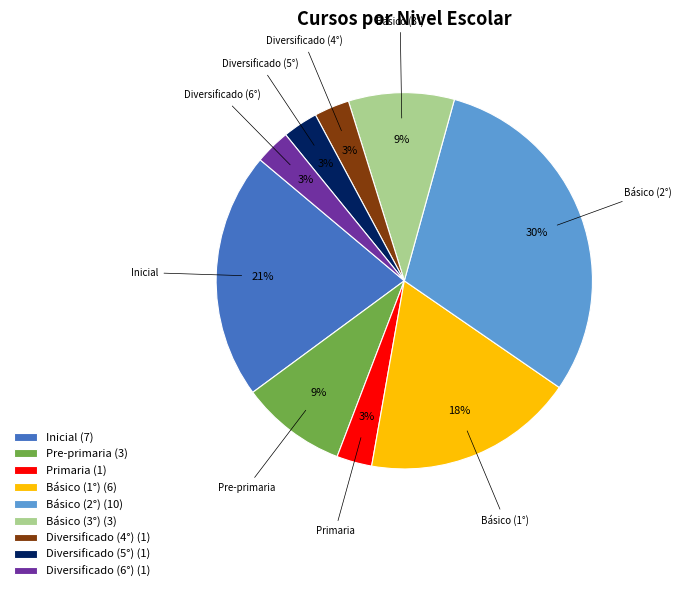

The Inicial slice represents 10% of the pie. True or false?

False